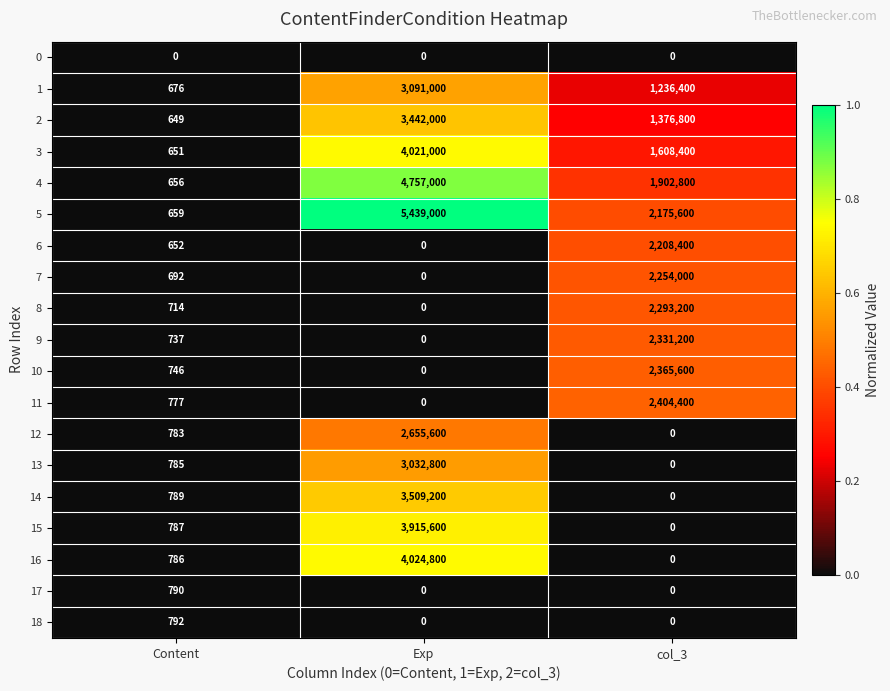

List the labels in order of 8 value, smallest first.

Exp, Content, col_3